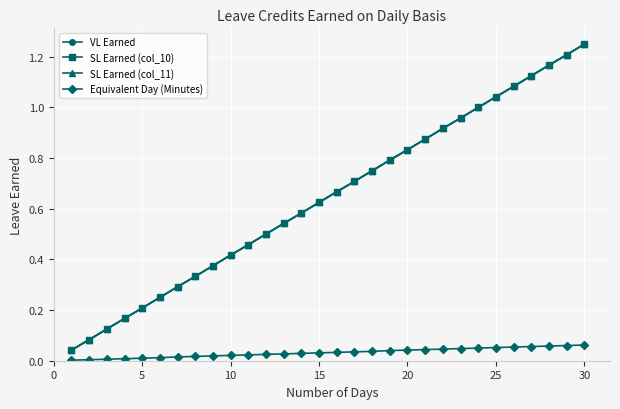

What is the sum of all VL Earned values?

19.4